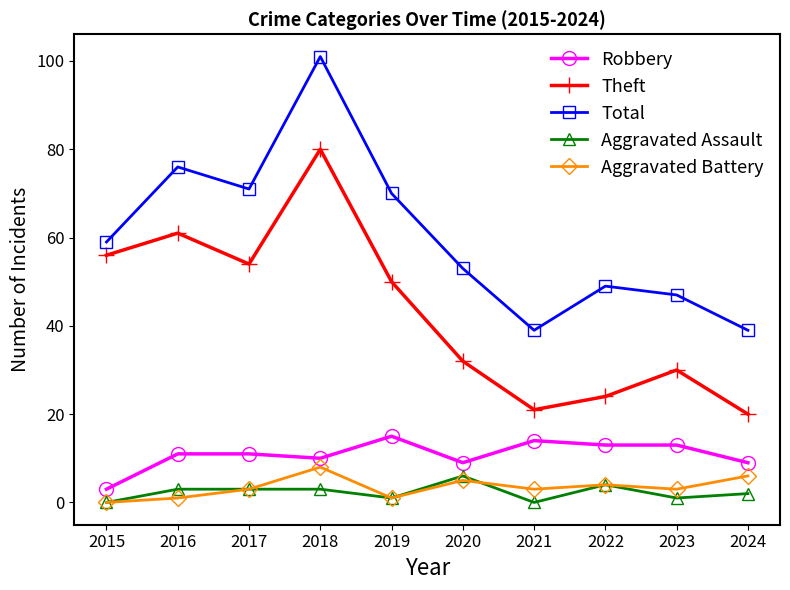

What is the difference between the highest and lowest values at 2015?

59